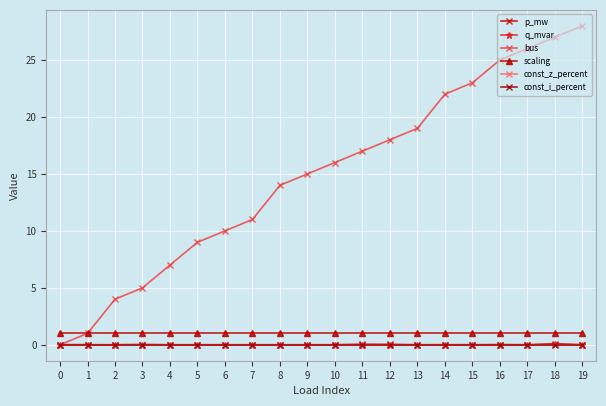

Rank the series at 10 from highest to lowest value.

bus, scaling, p_mw, q_mvar, const_z_percent, const_i_percent